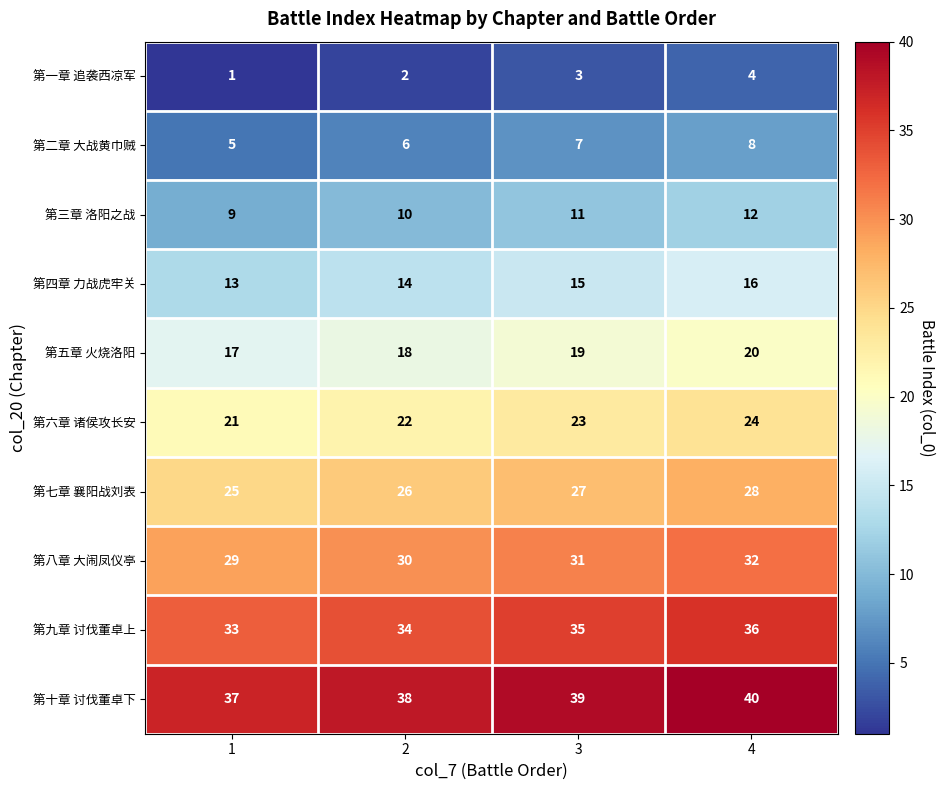

Is it true that 第三章 洛阳之战 equals 12 at 4?

True